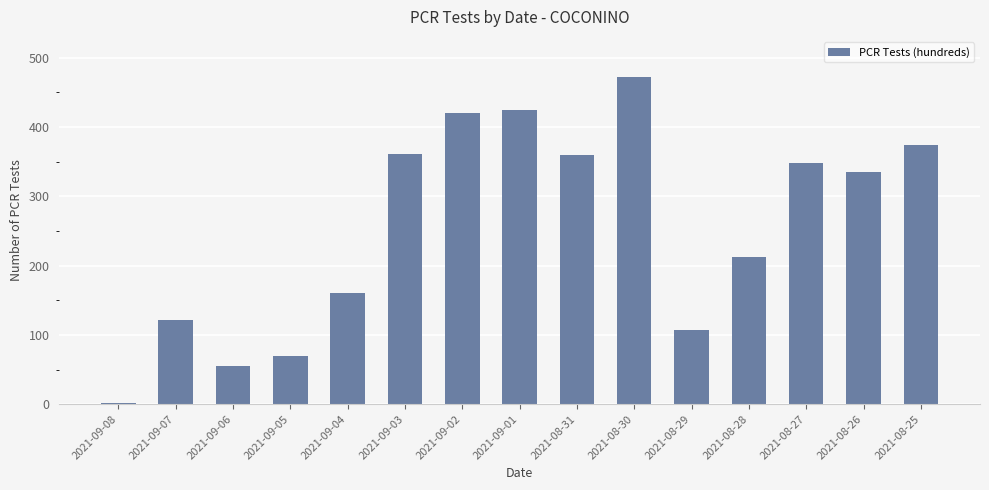

Is it true that the value at 2021-09-07 is 121?

True